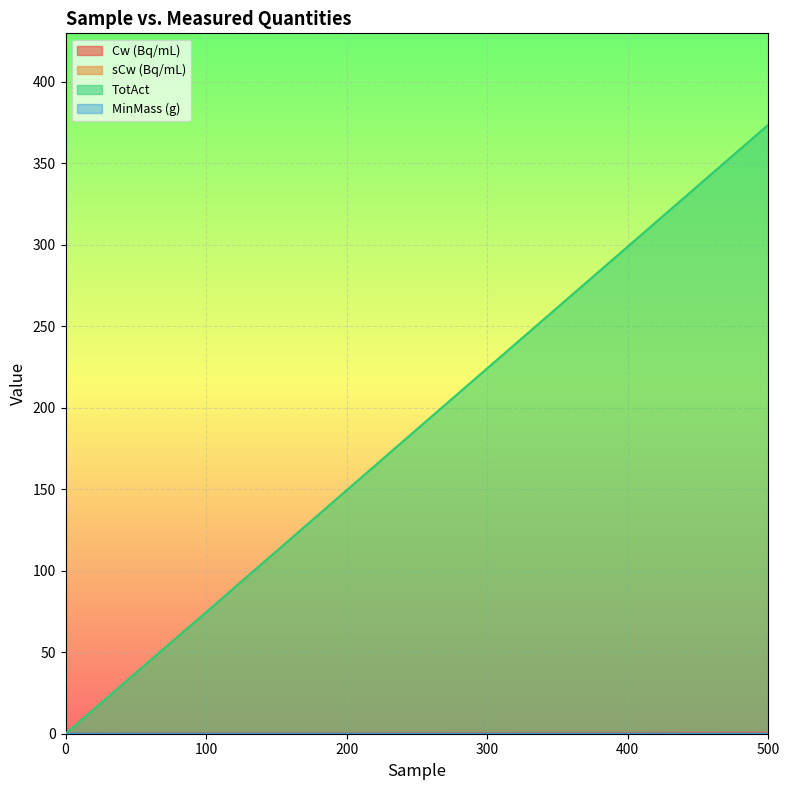

What are all the series names shown in the legend?

Cw (Bq/mL), sCw (Bq/mL), TotAct, MinMass (g)